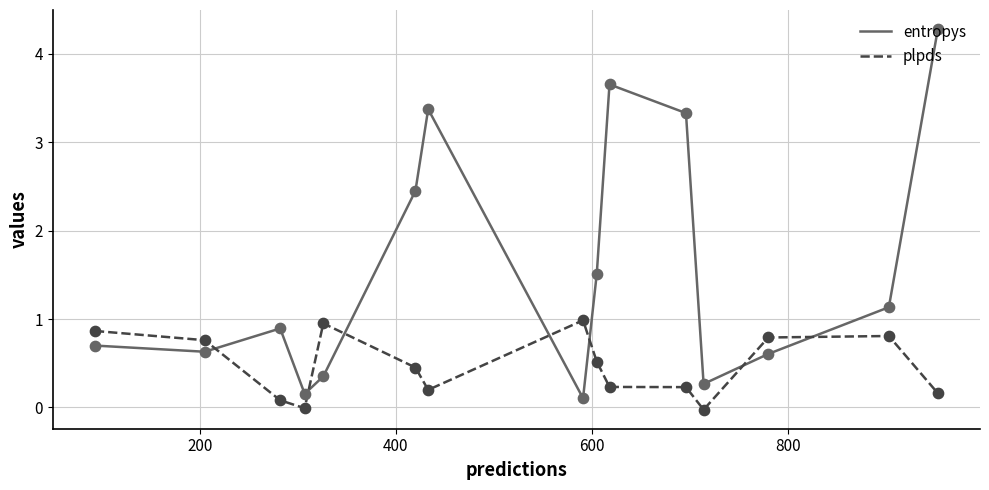

Which series has the largest range (max minus min)?

entropys